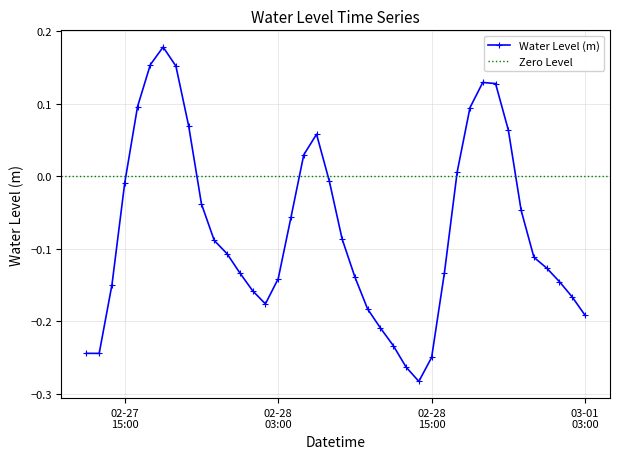

What is the difference between the second highest and minimum values?

0.4